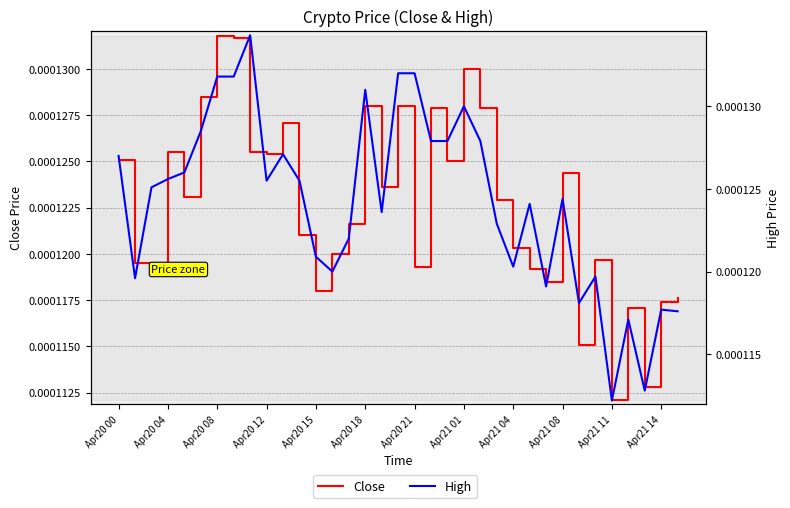

Rank the series by their maximum value, from highest to lowest.

High, Close